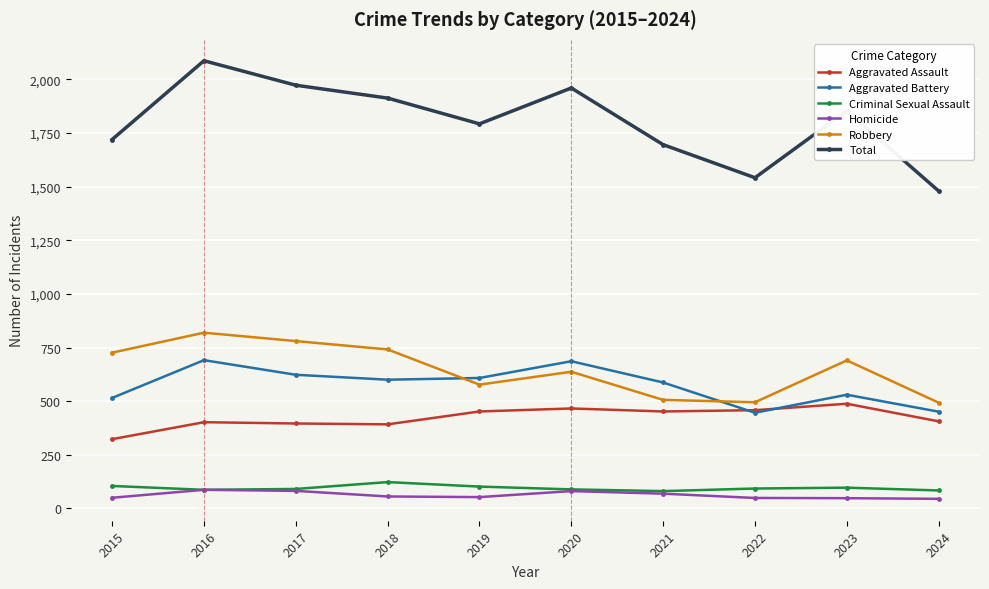

The value of Homicide at 2018 is 56. True or false?

True